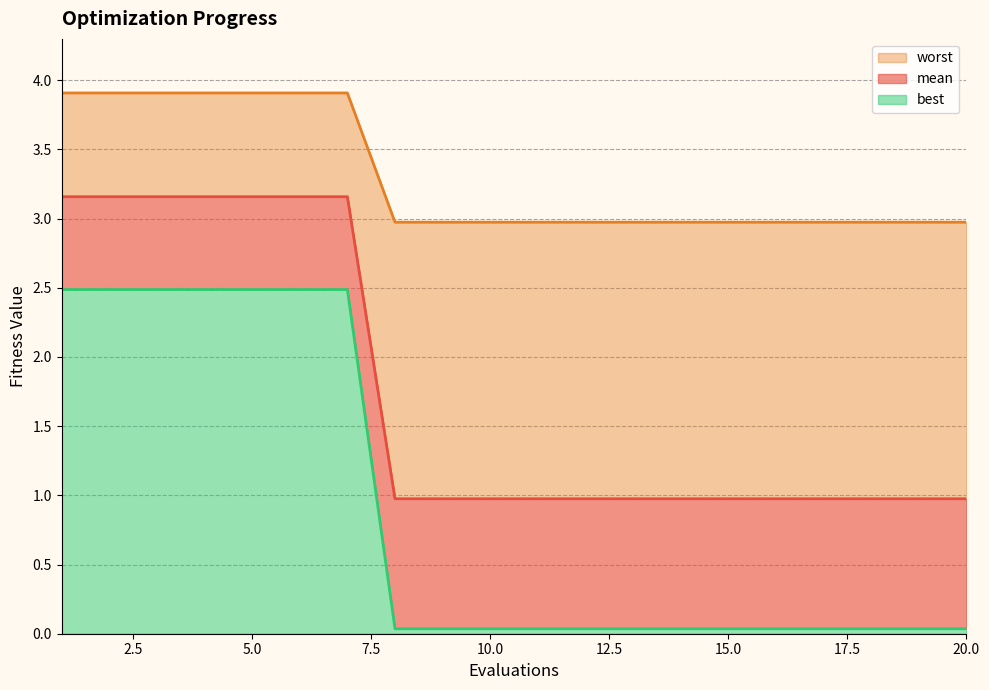

What is the spread (max minus min) of values at 10?

2.9